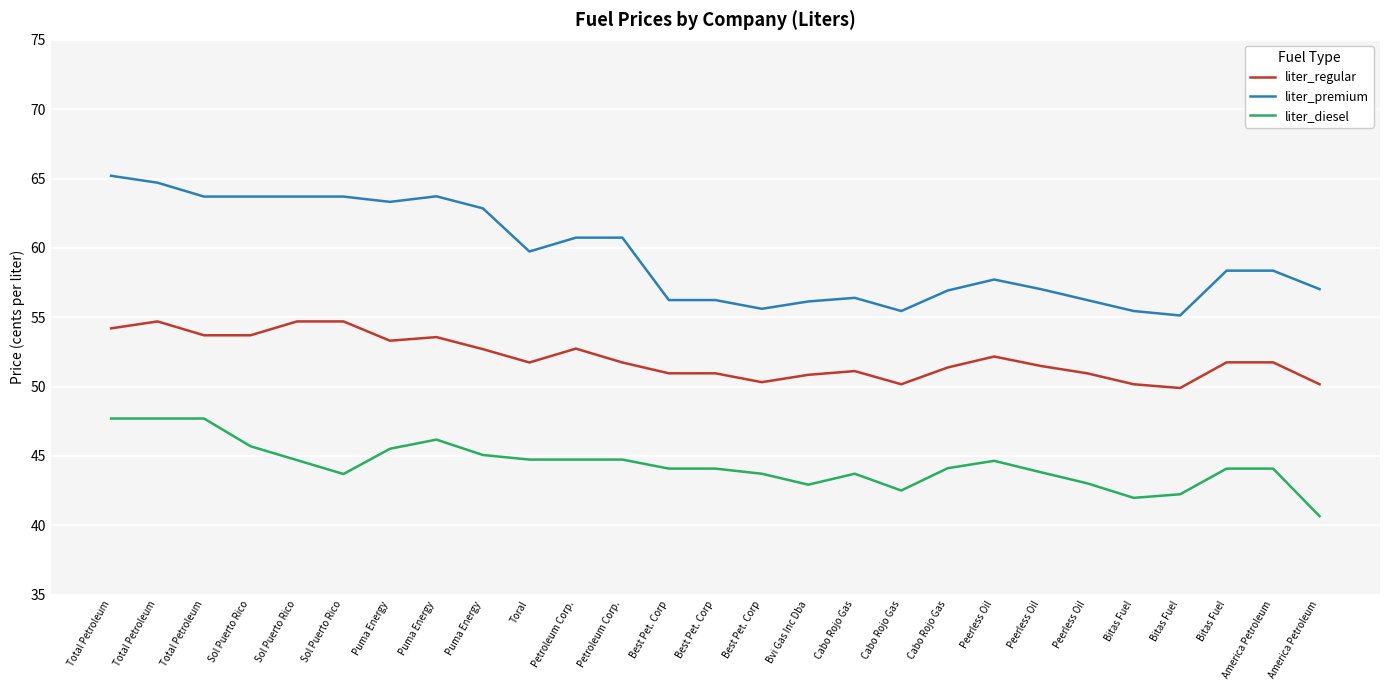

What is the label of the 14th point from the right?

Best Pet. Corp